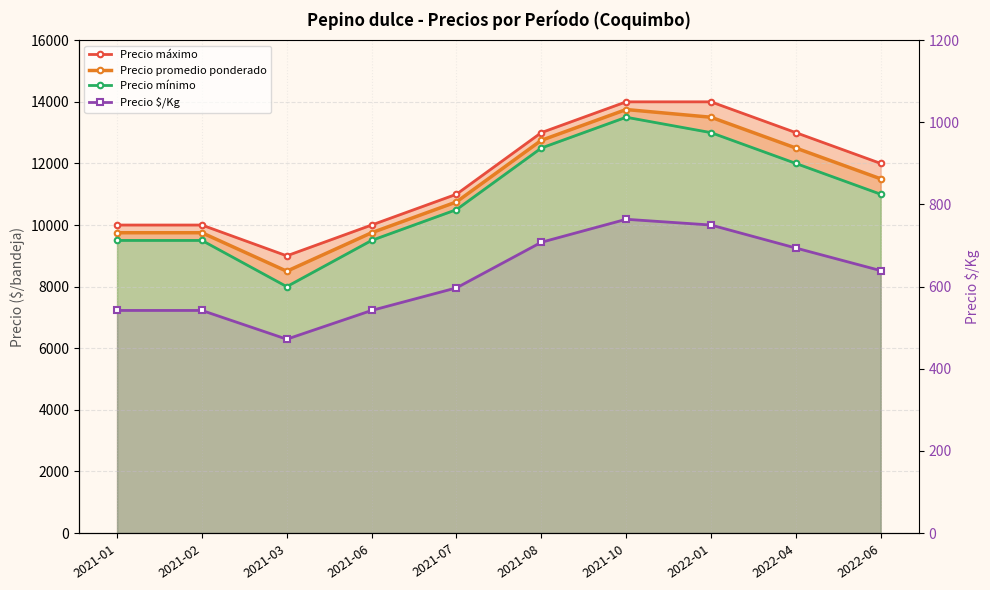

Which category has the lowest value in the Precio $/Kg series?

2021-03